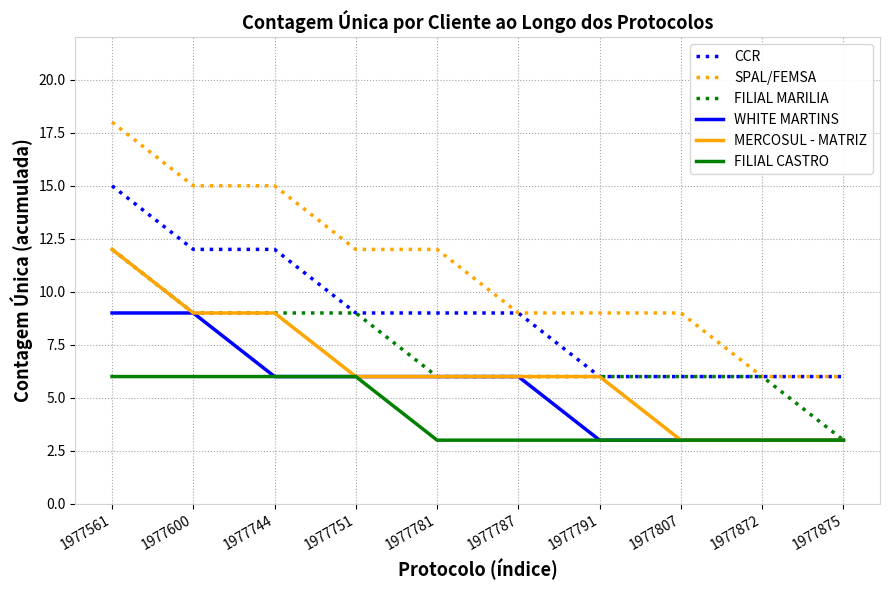

Which series has the widest spread of values?

SPAL/FEMSA